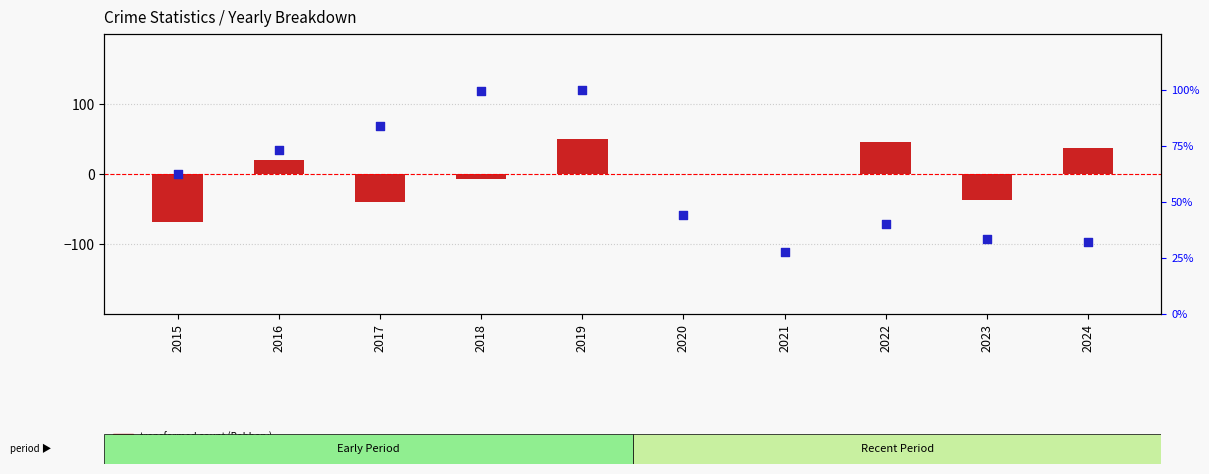

What are all the series names shown in the legend?

transformed count (Robbery), percentile rank within sample (Theft)